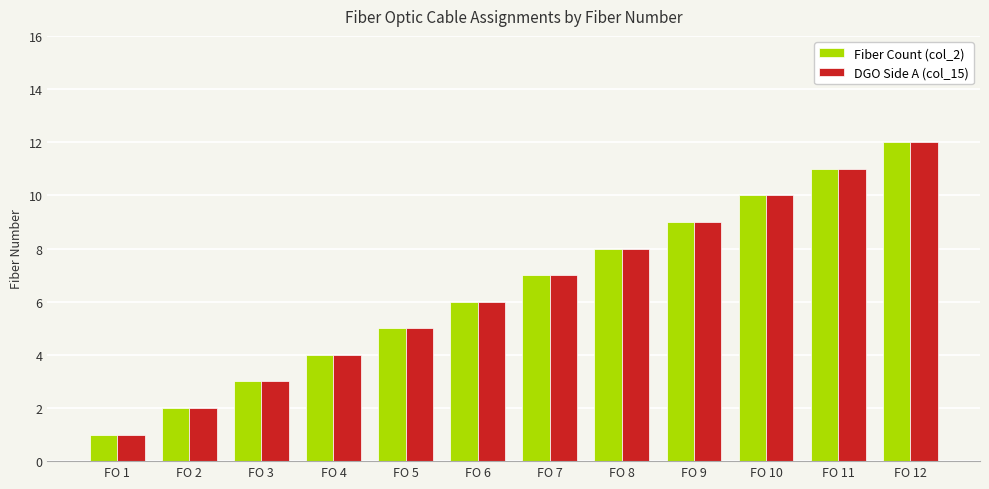

True or false: Fiber Count (col_2) has a value of 8 at FO 8.

True